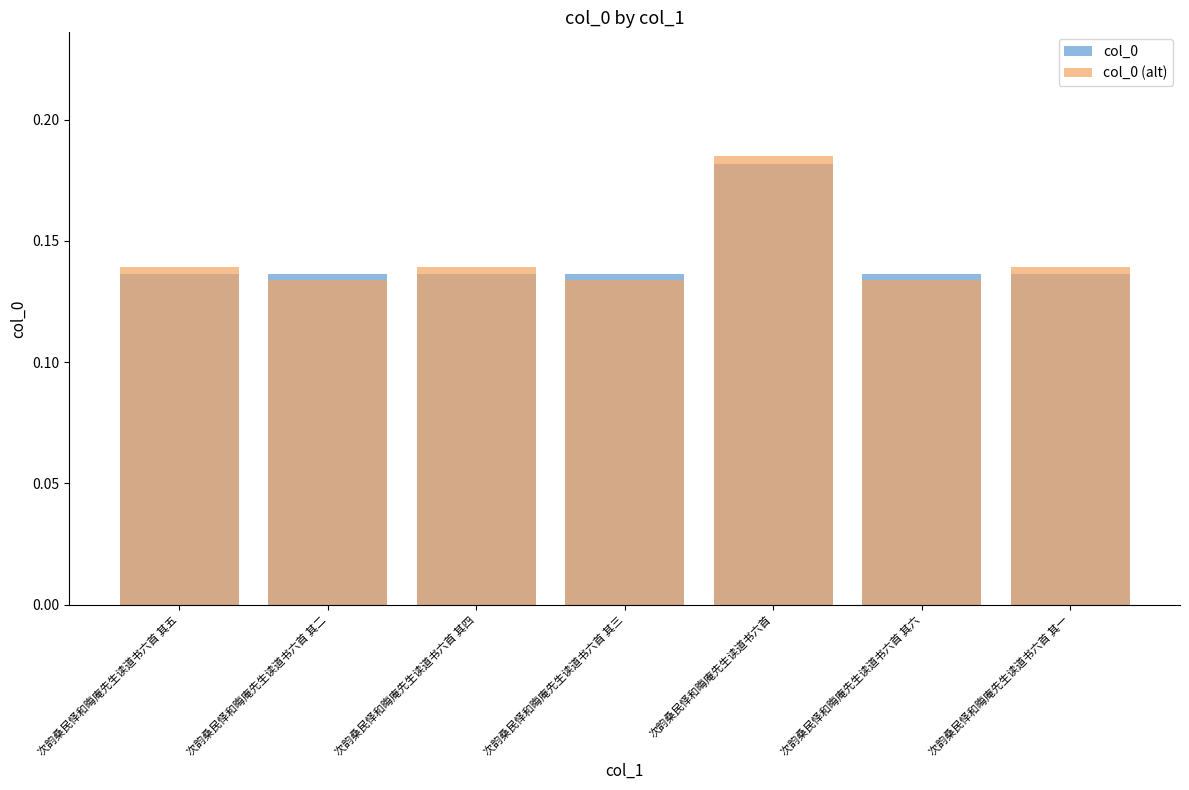

What is the label of the 3rd bar from the left?

次韵桑民怿和晦庵先生读道书六首 其四